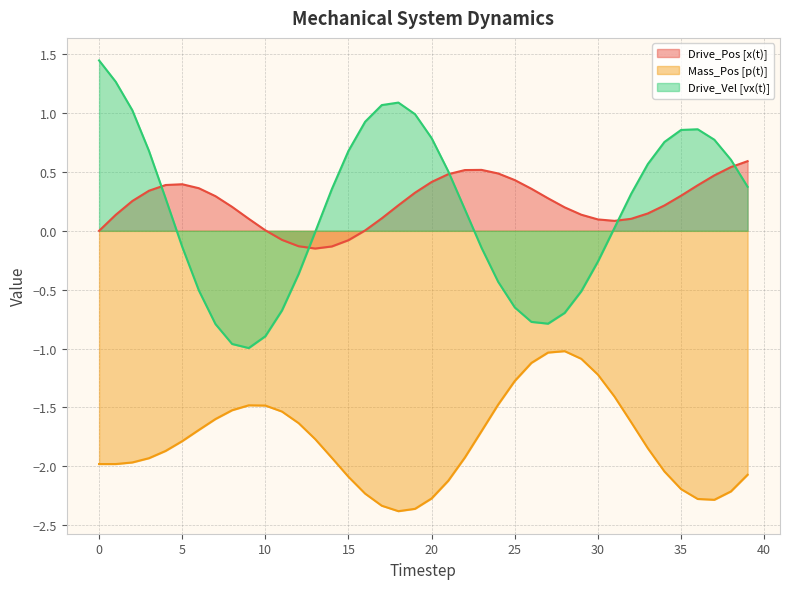

Is it true that Drive_Pos [x(t)] equals 0.2 at 8?

True